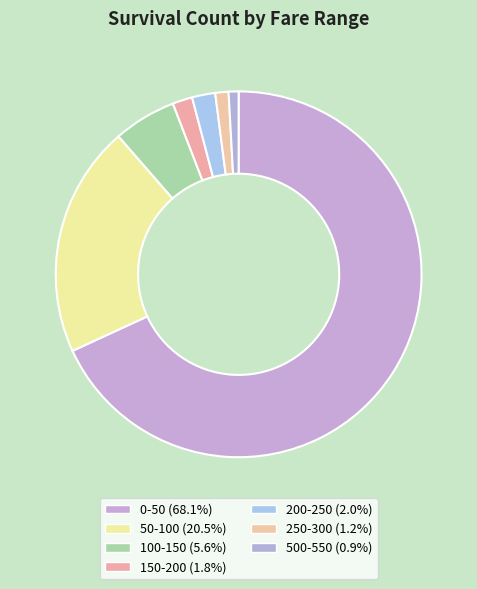

Is there a majority slice in this chart?

Yes